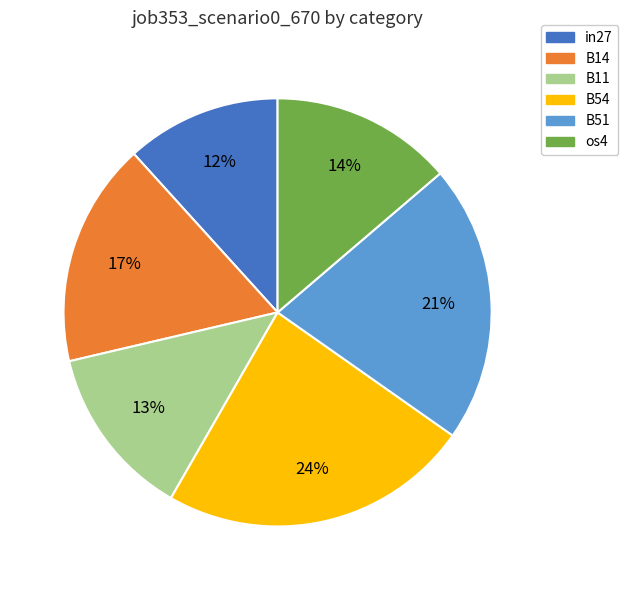

To the nearest percent, what is the difference between the B54 and os4 slice percentages?

10%